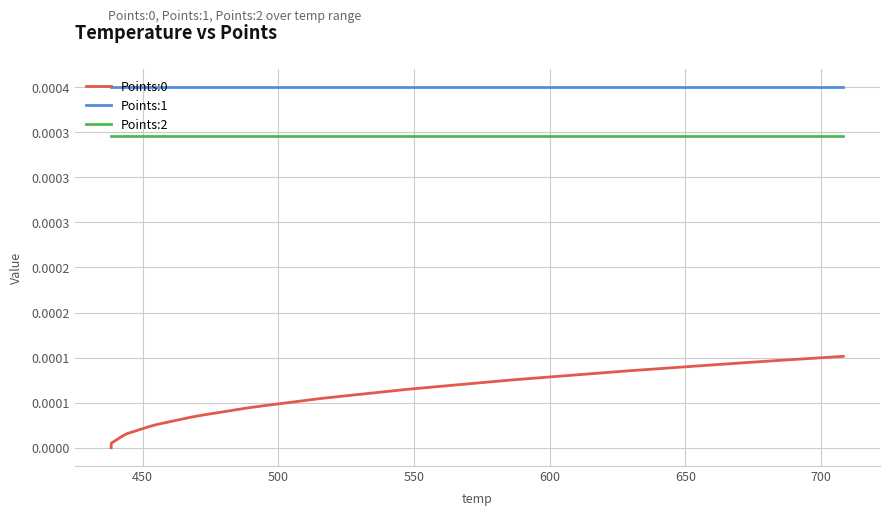

What are all the series names shown in the legend?

Points:0, Points:1, Points:2